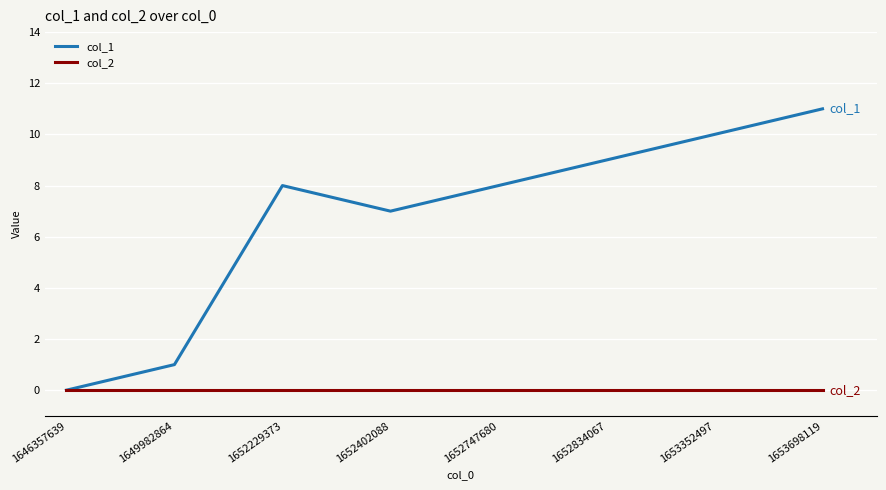

What is the spread (max minus min) of values at 1653698119?

11